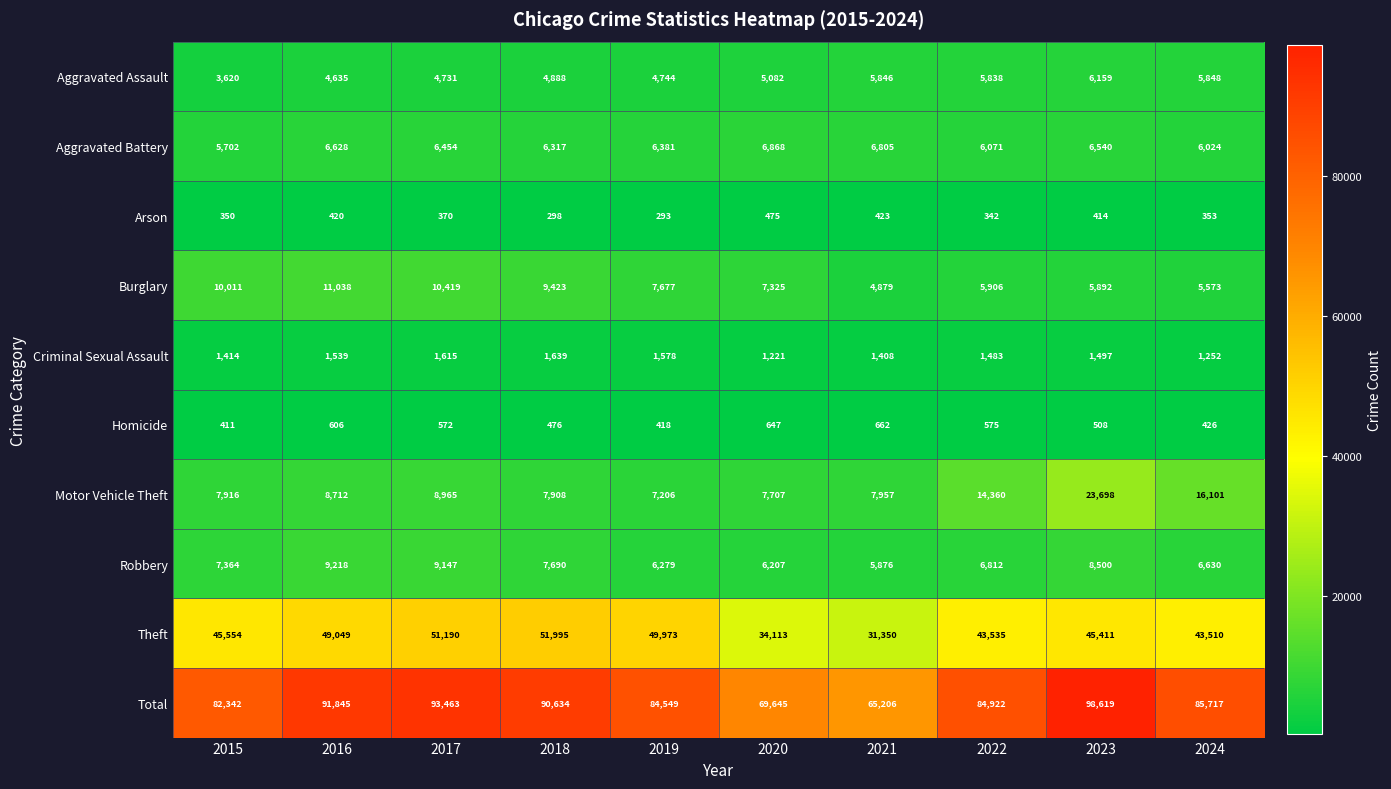

True or false: Theft has a value of 16920 at 2020.

False